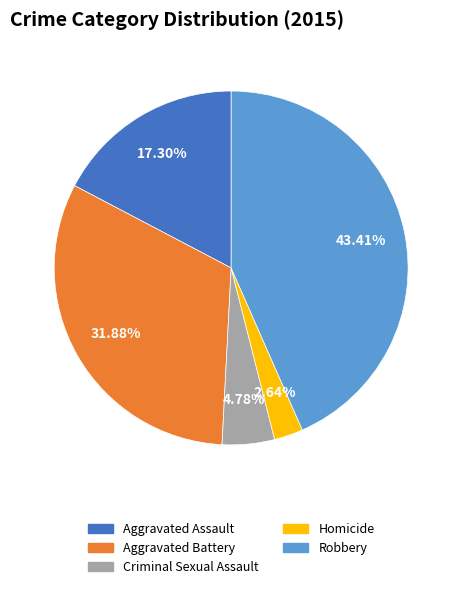

To the nearest percent, what is the combined percentage of Aggravated Battery and Robbery?

75%